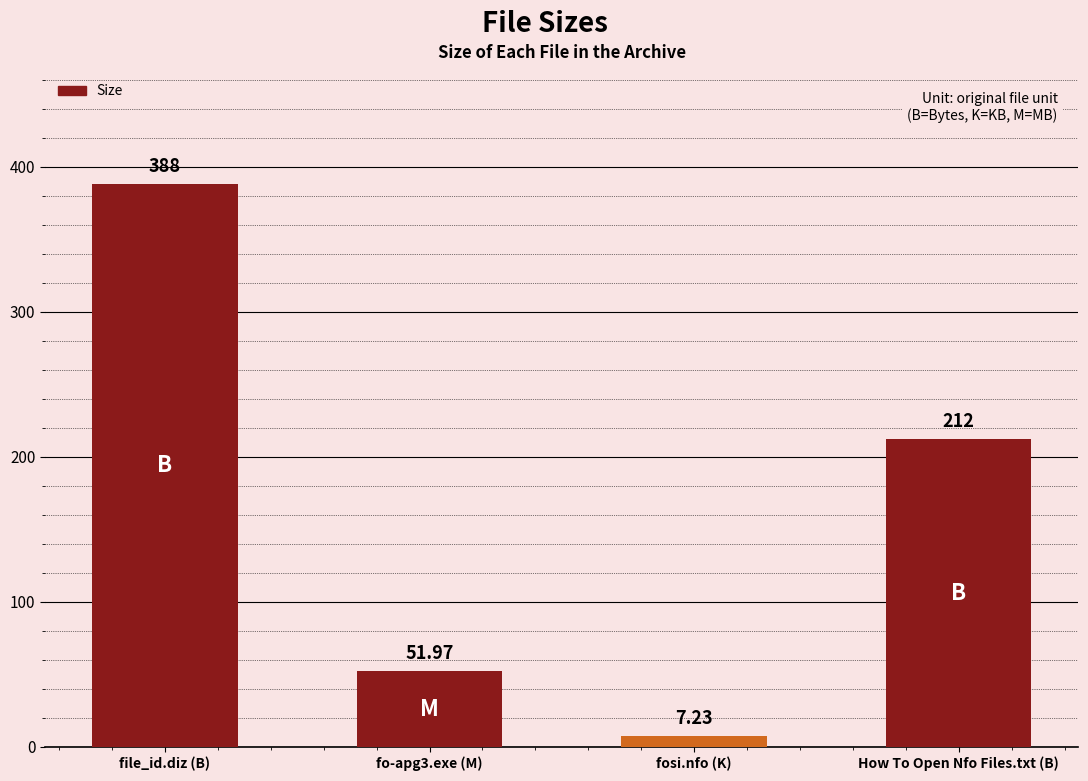

The value at How To Open Nfo Files.txt (B) is 212.0. True or false?

True